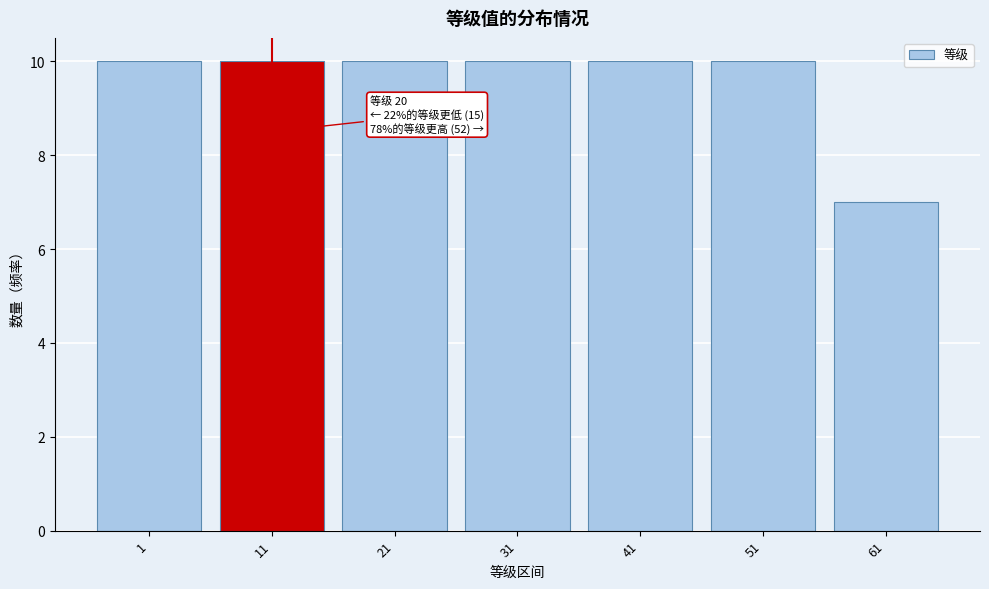

Reading left to right, extract all data points from this chart.

10	10	10	10	10	10	7